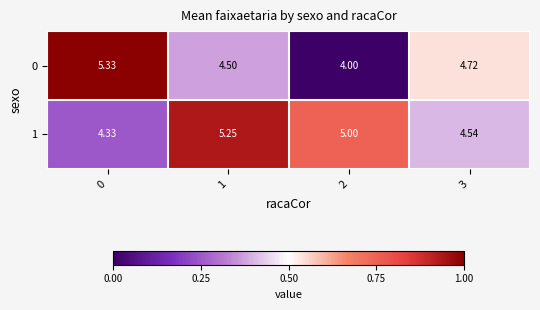

Rank the series at 3 from highest to lowest value.

0, 1